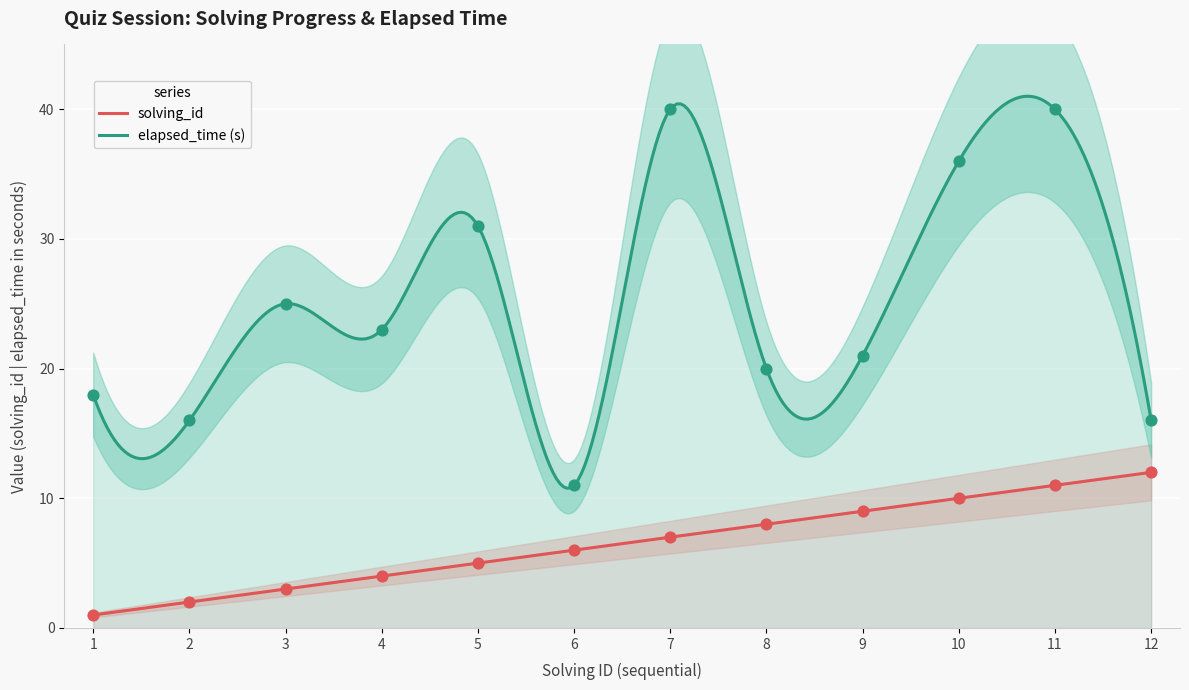

What are all the series names shown in the legend?

solving_id, elapsed_time